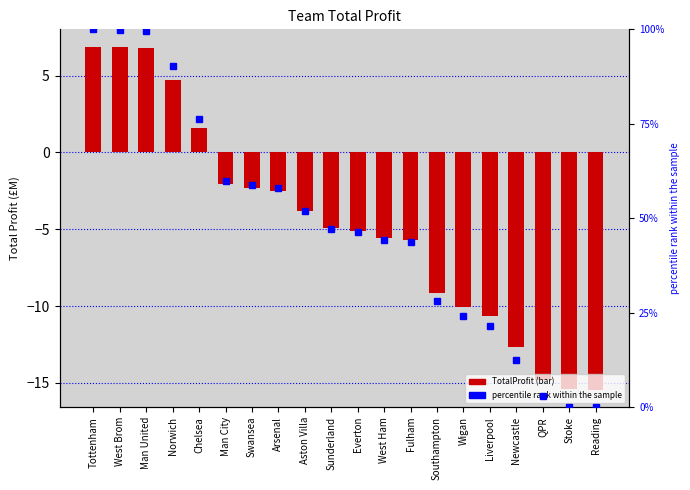

The value of percentile rank within the sample at QPR is 1.2. True or false?

False